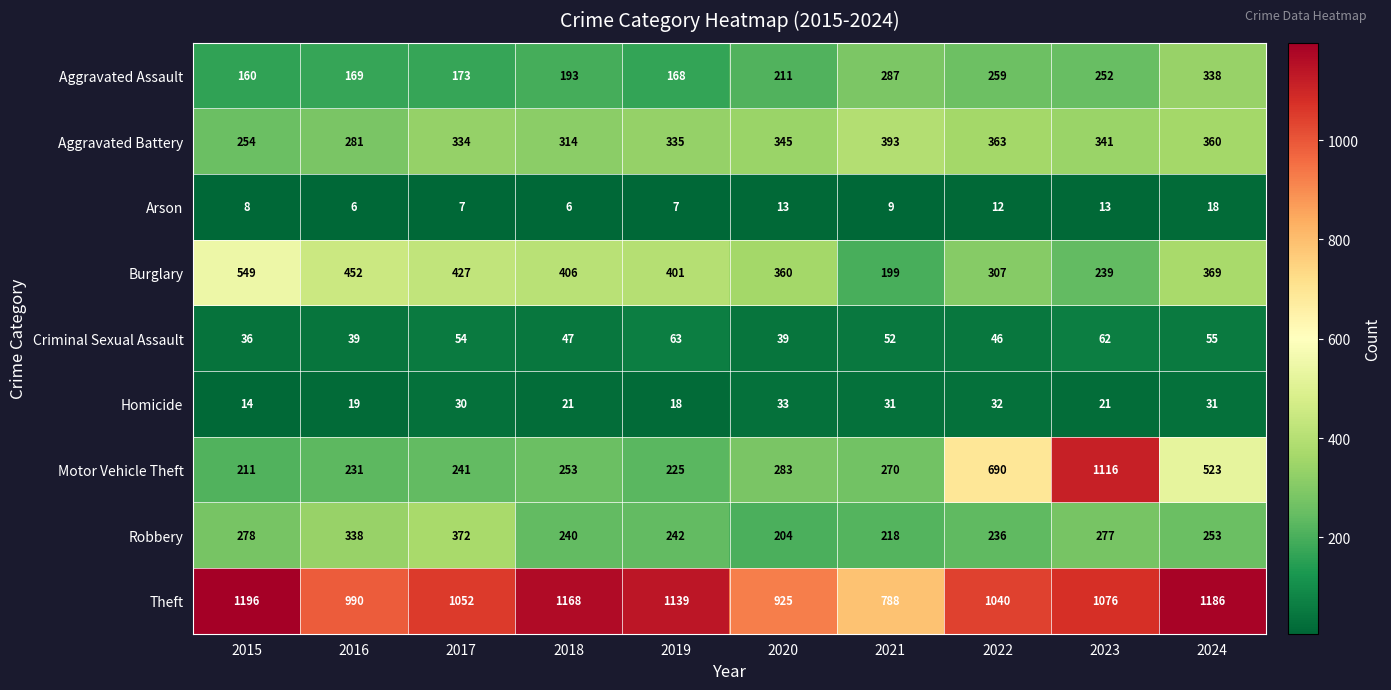

The value of Motor Vehicle Theft at 2024 is 802. True or false?

False